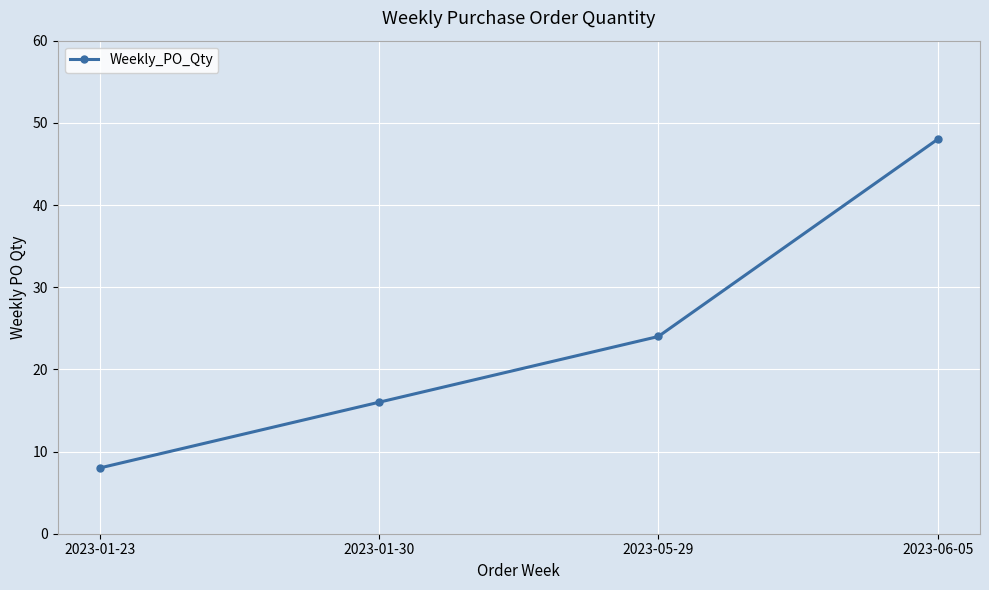

How many lines are shown in the chart?

1